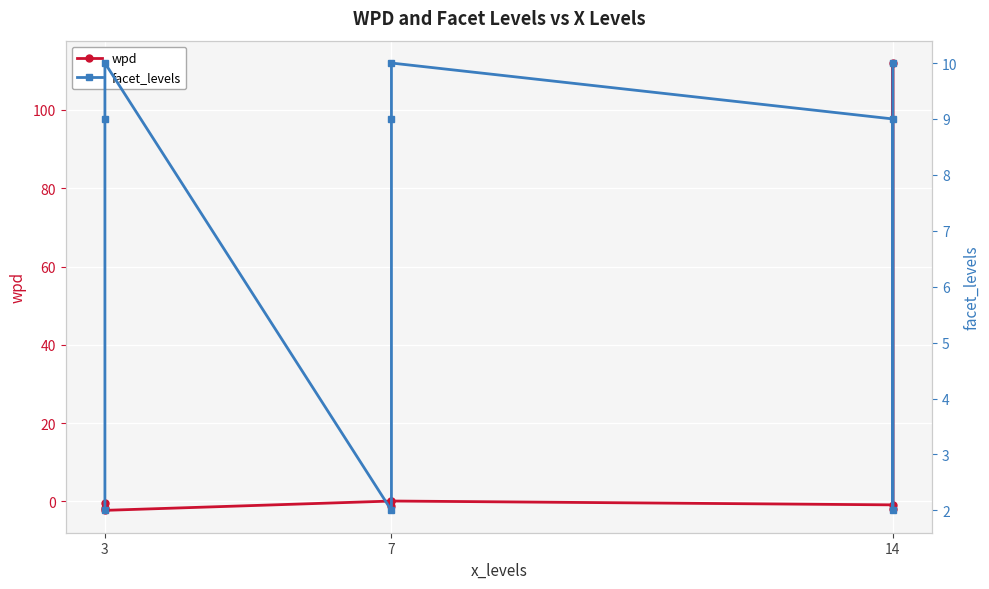

At how many categories does at least one series exceed 53?

1